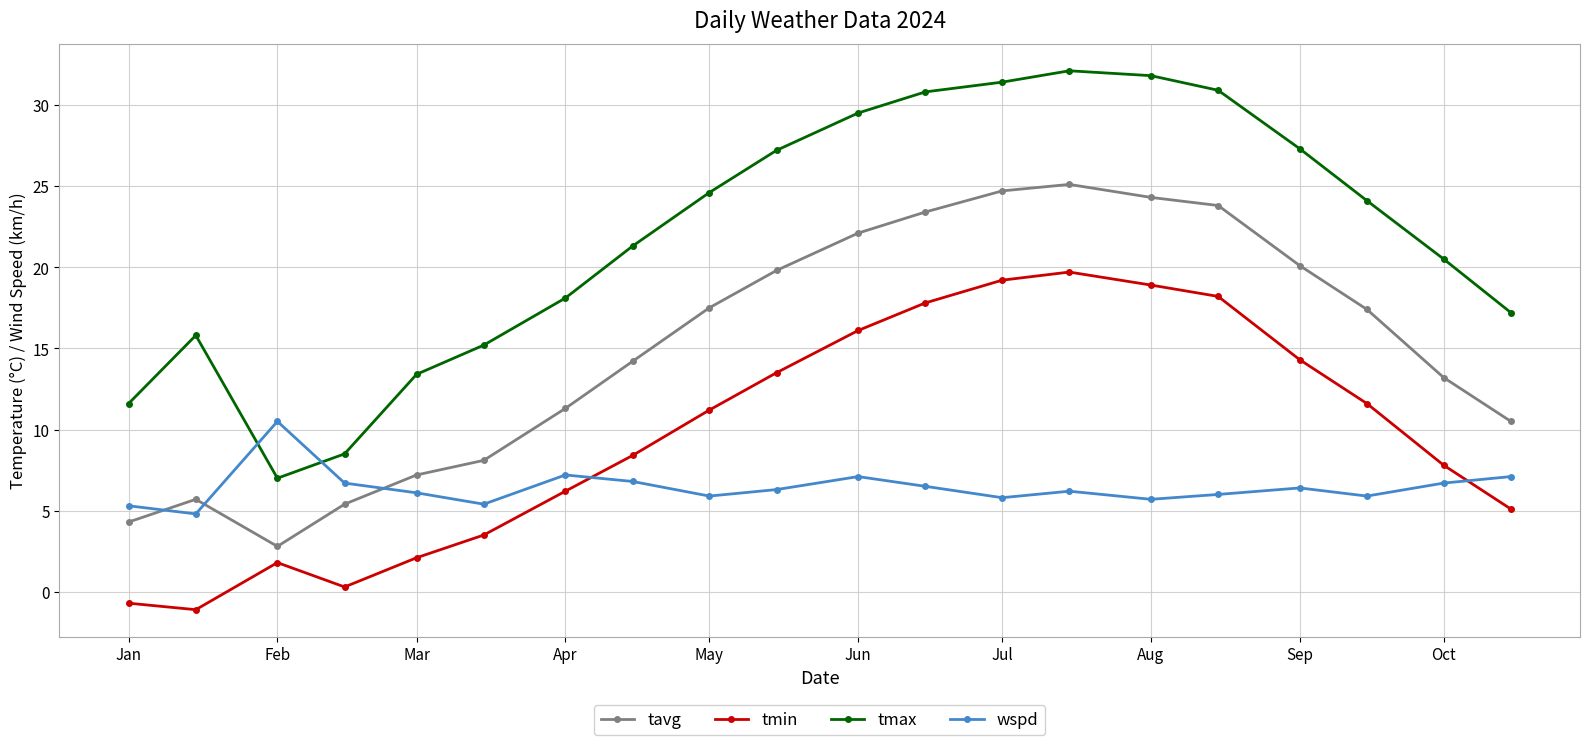

Rank the series by their maximum value, from lowest to highest.

wspd, tmin, tavg, tmax